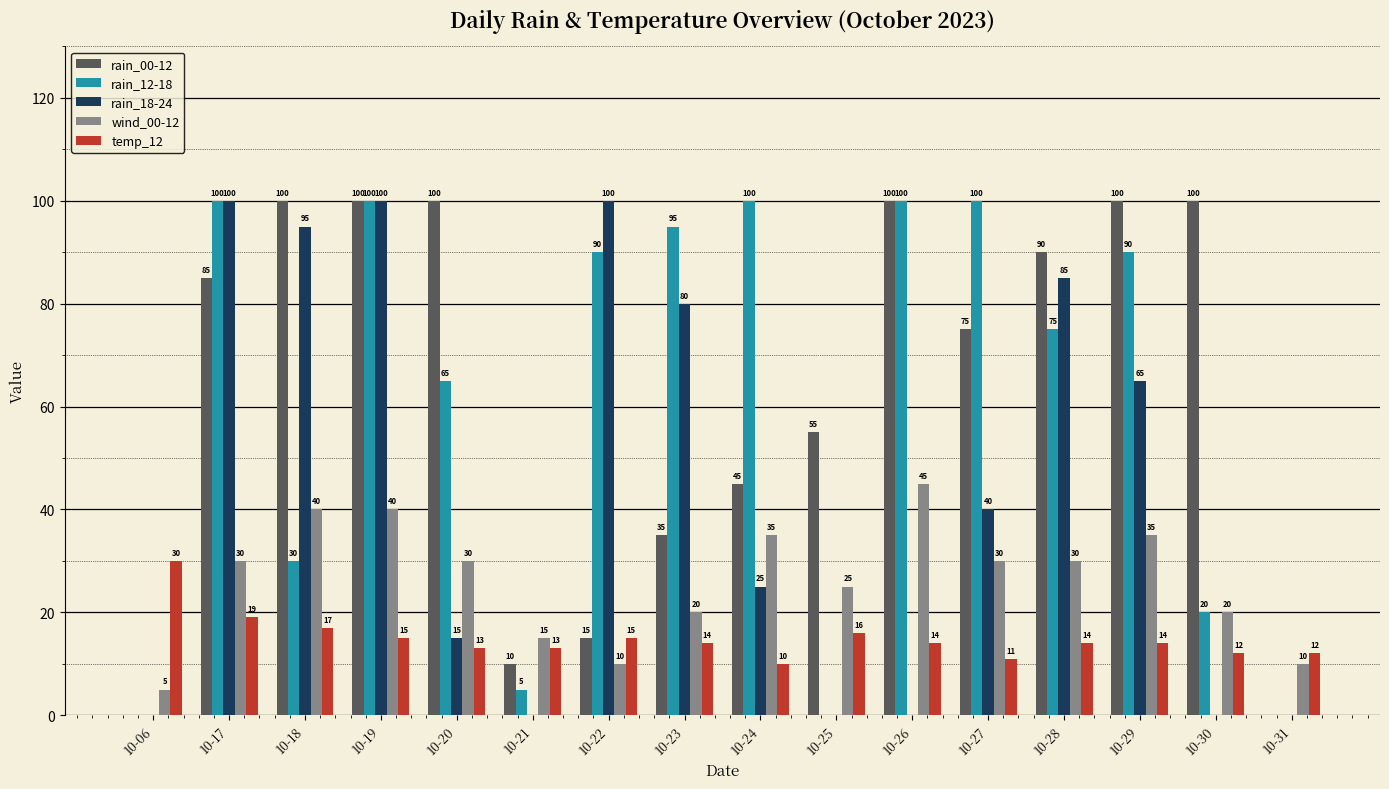

What is the sum of all rain_18-24 values?

705